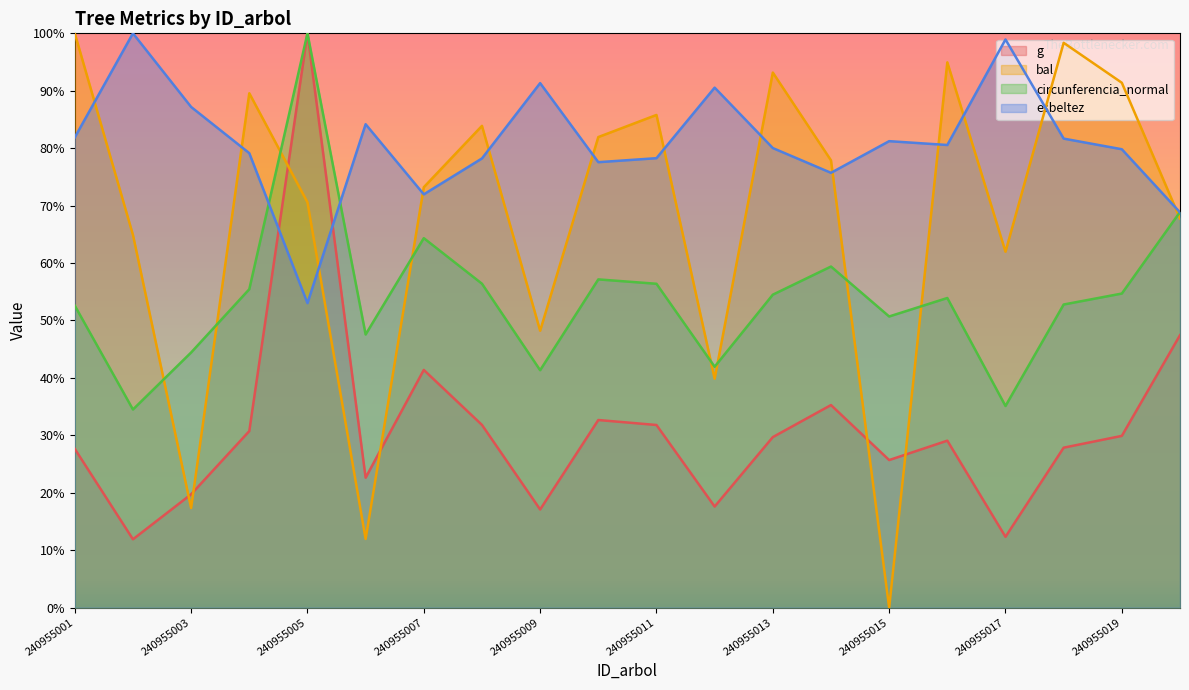

At how many categories does at least one series exceed 596?

18